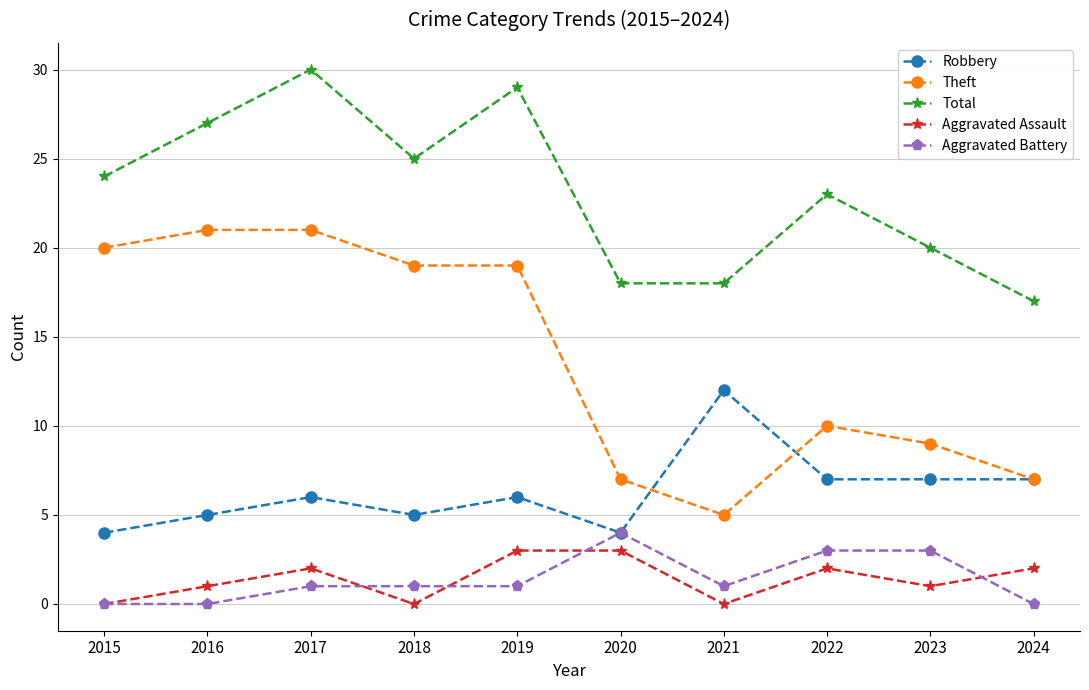

What is the total value across all series at 2016?

54